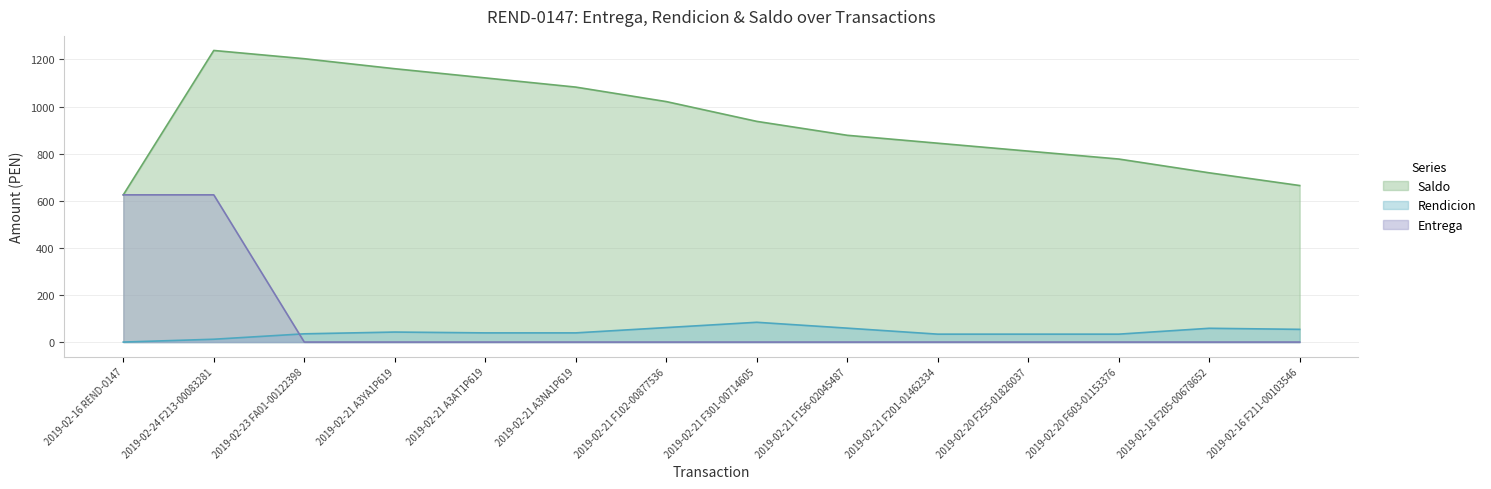

What is the sum of all Saldo values?

13081.7